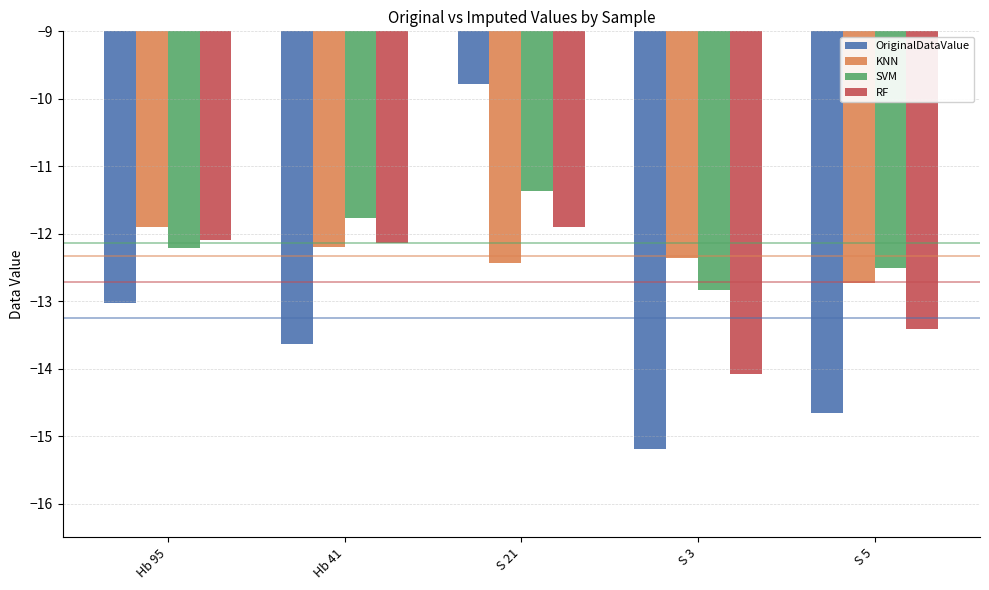

Read the KNN value at Hb 41.

-12.2